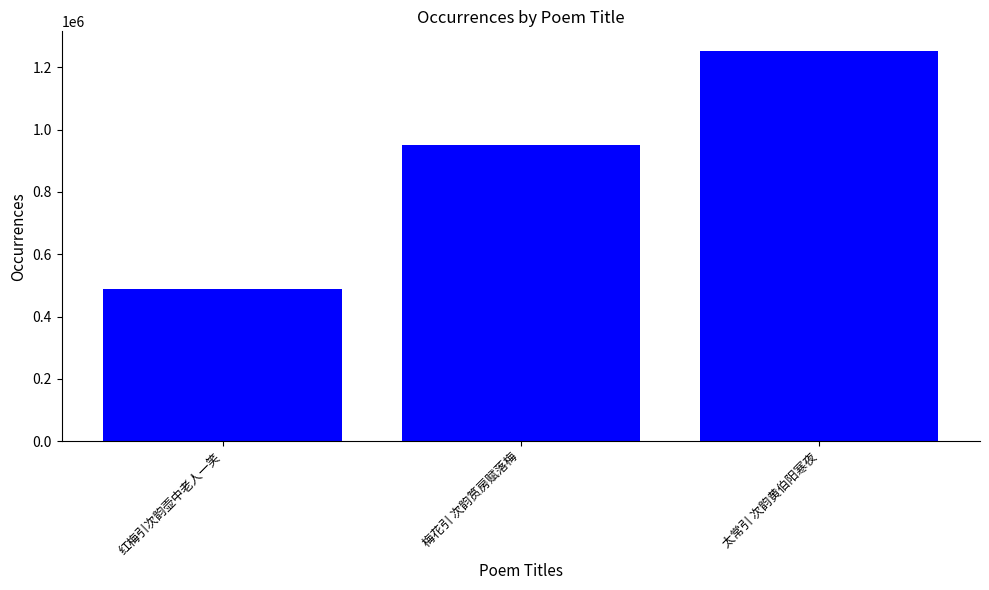

How many bars are there in total?

3